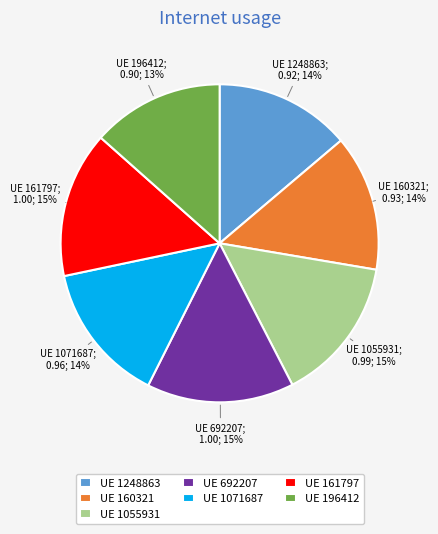

Between UE 692207 and UE 1071687, which is larger?

UE 692207